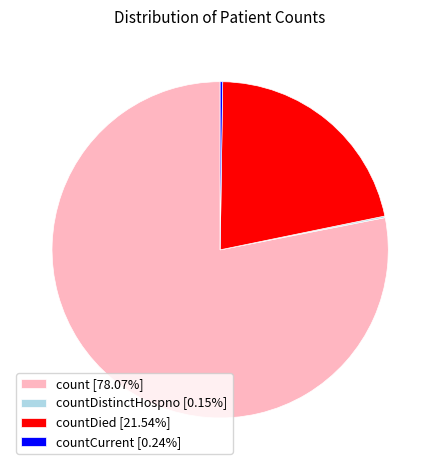

Is there any slice that represents more than half of the pie?

Yes